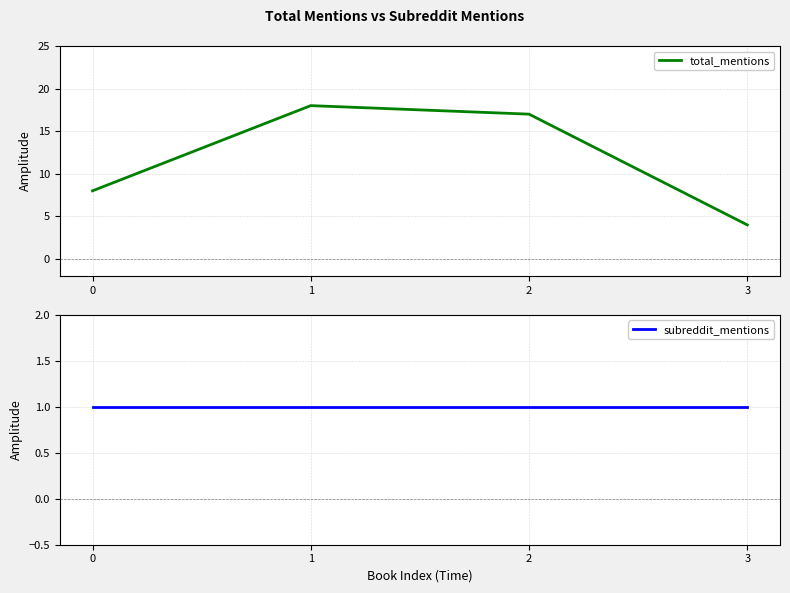

What is the total value across all series at 2?

18